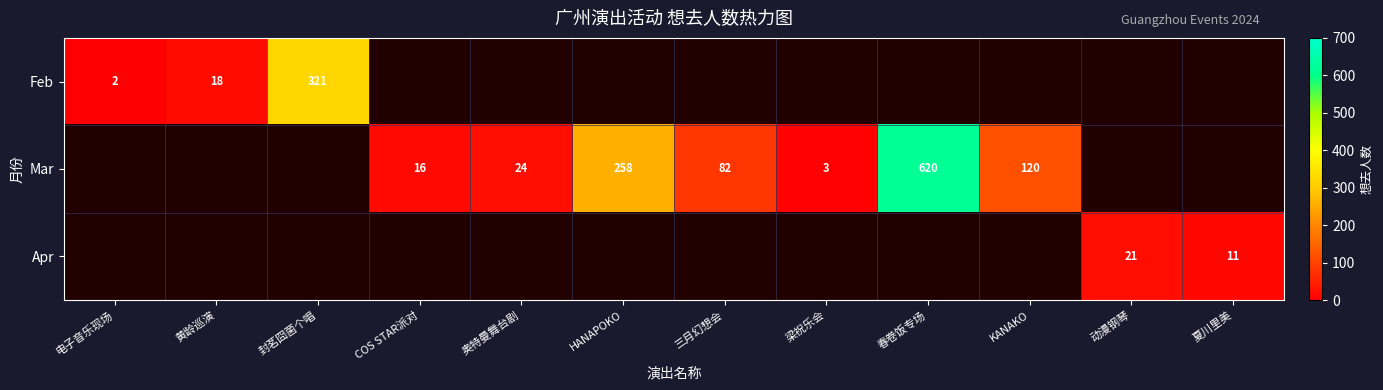

The Mar series shows 32 at 三月幻想会. True or false?

False